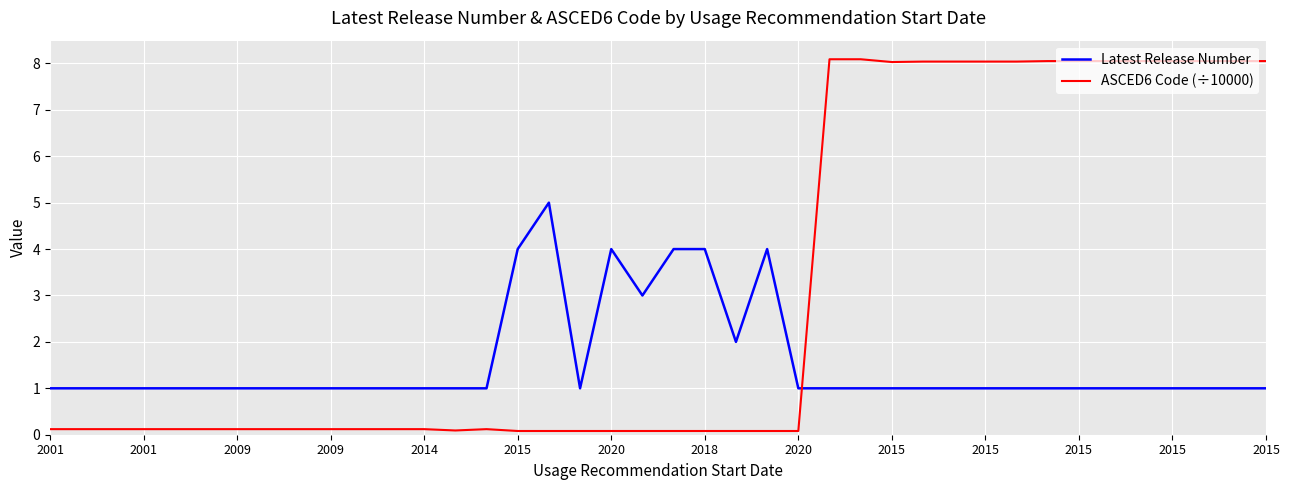

Does the chart display data point markers on the line(s)?

No